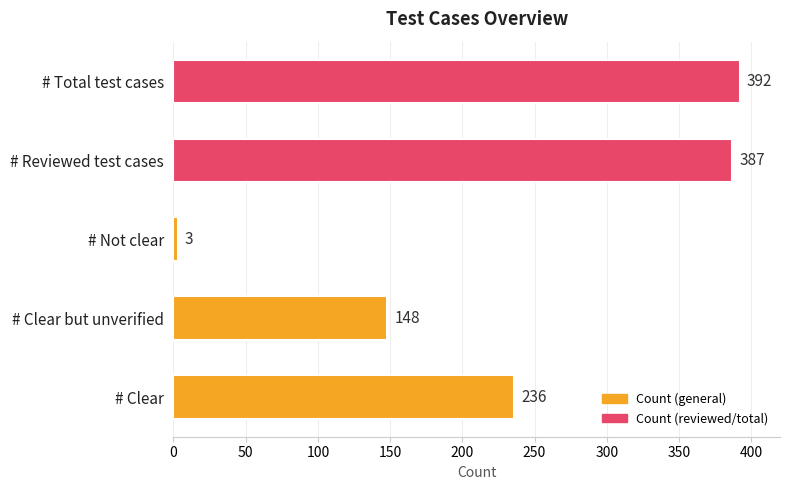

Is it true that the value at # Reviewed test cases is 592?

False